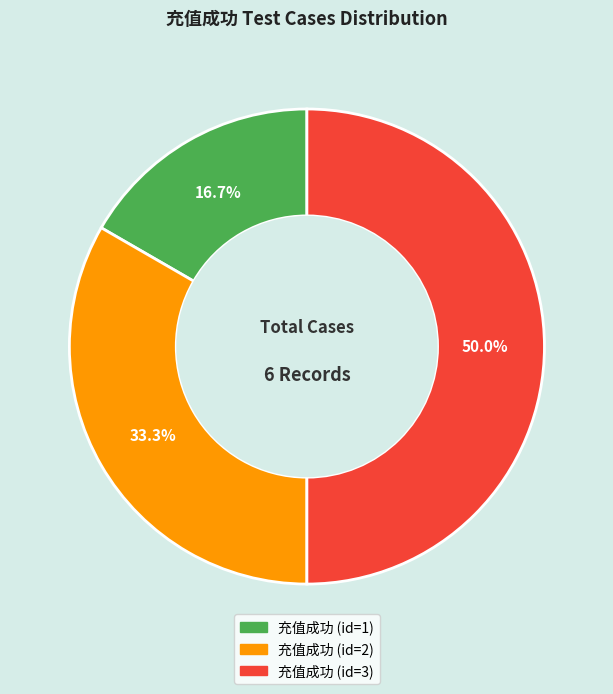

What is the smallest slice in the pie chart?

充值成功 (id=1)